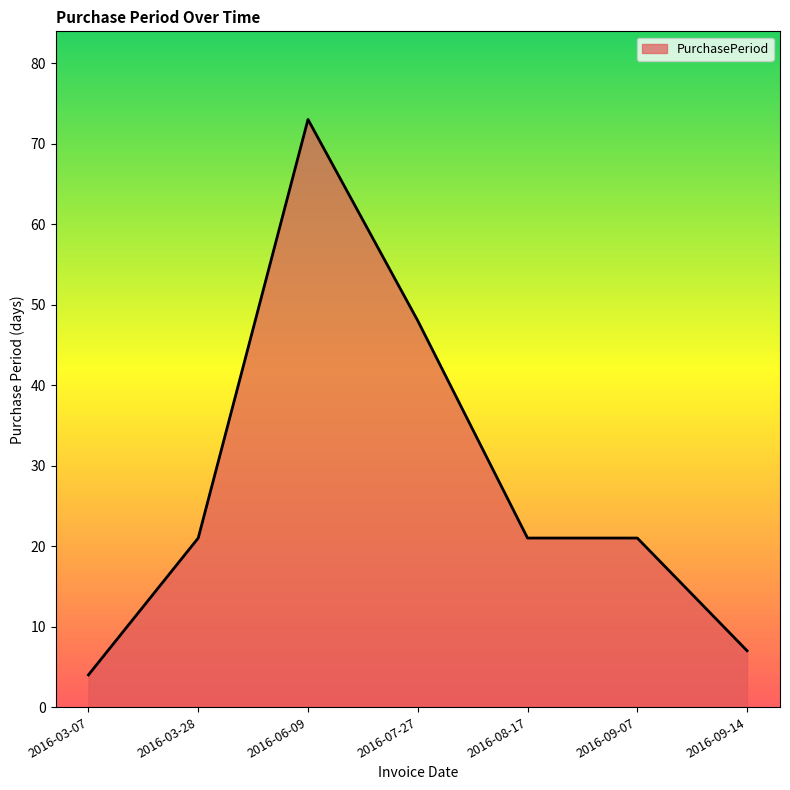

The value at 2016-09-14 is 7. True or false?

True